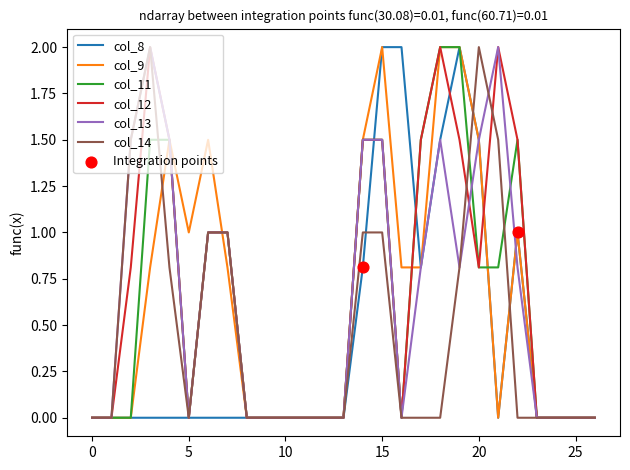

What is the maximum value for col_11?

2.0